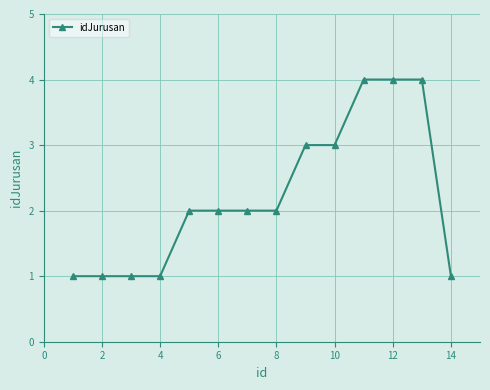

What is the sum of all values?

31